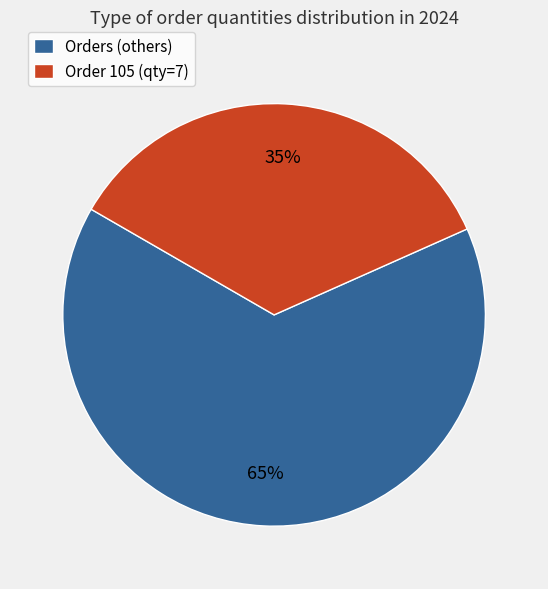

Approximately how many times larger is the value at Order 105 (qty=7) compared to Orders (others)?

0.5